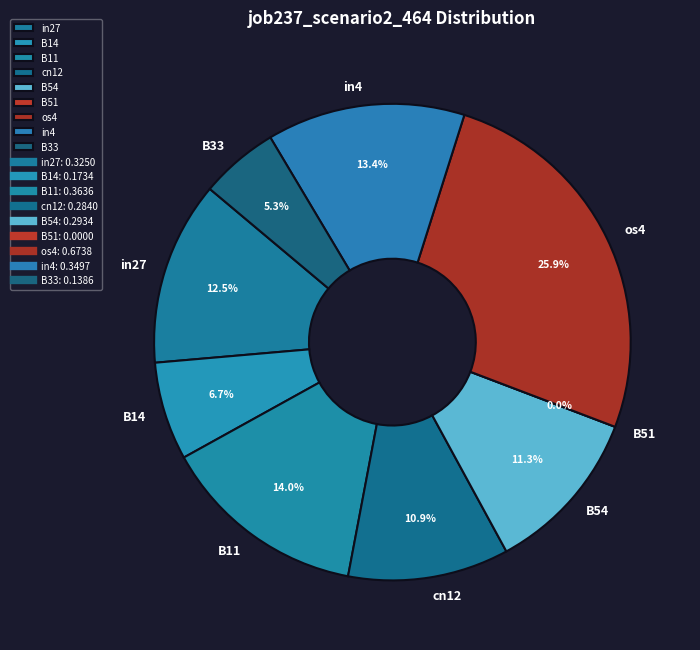

To the nearest percent, what is the difference between the largest and smallest slice percentages?

26%